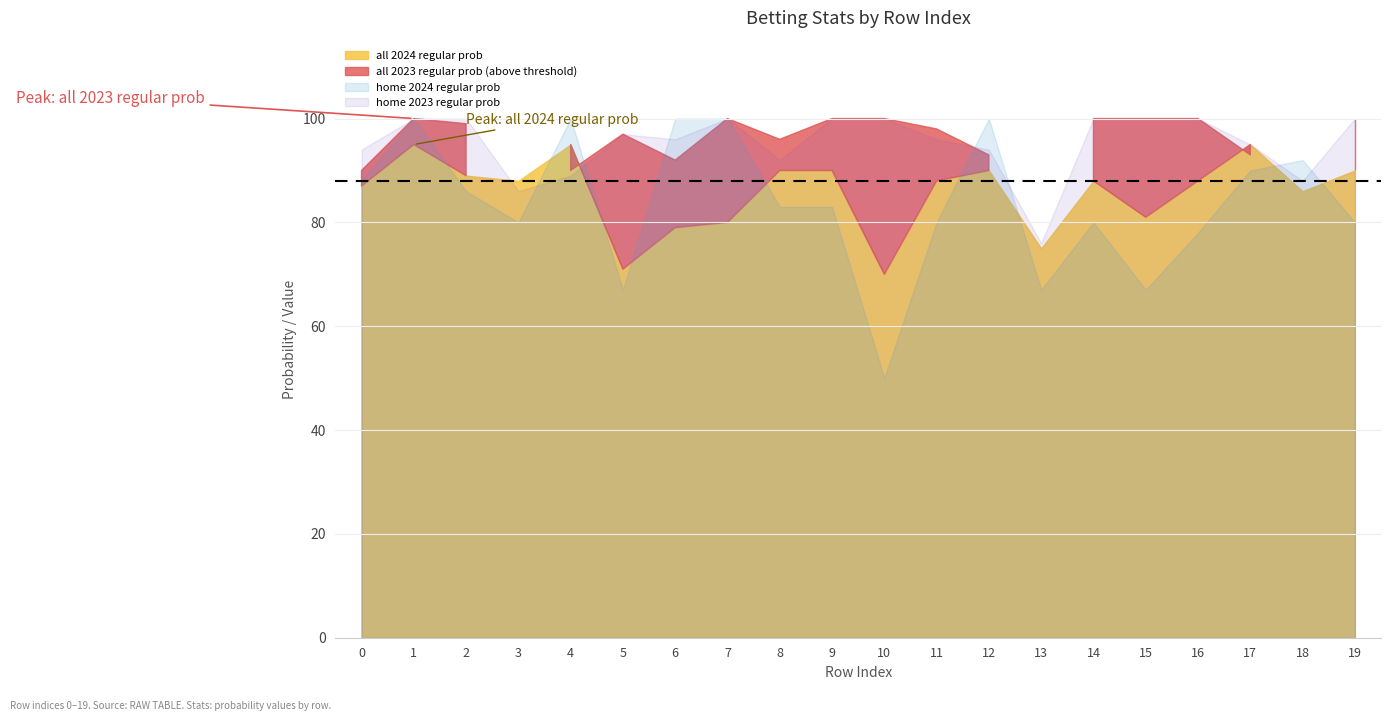

Count the number of categories in the chart.

20